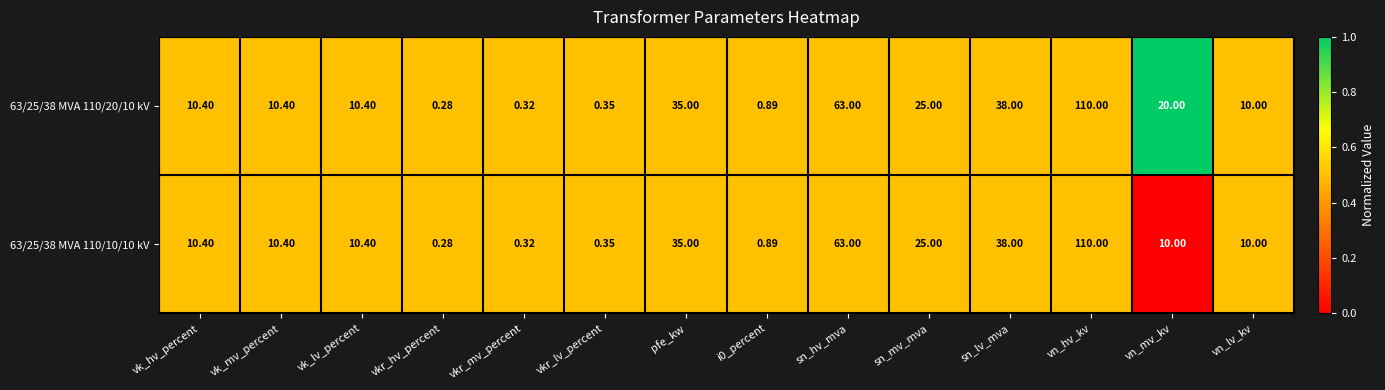

At which category is the sum across all series the highest?

vn_hv_kv